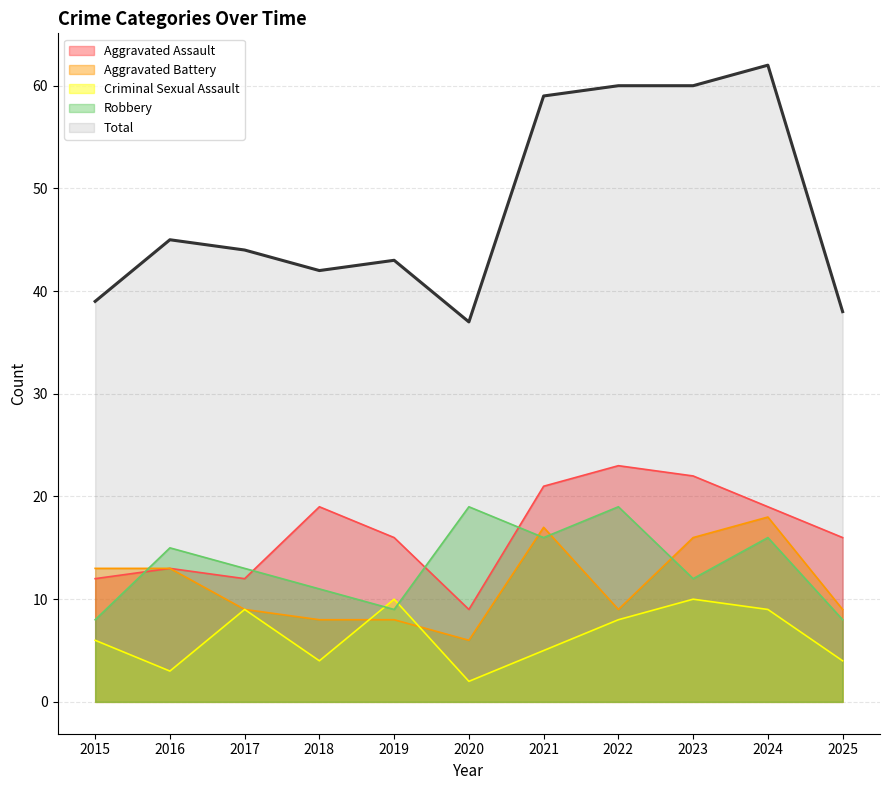

Where is Total nearest to the value 49?

2016